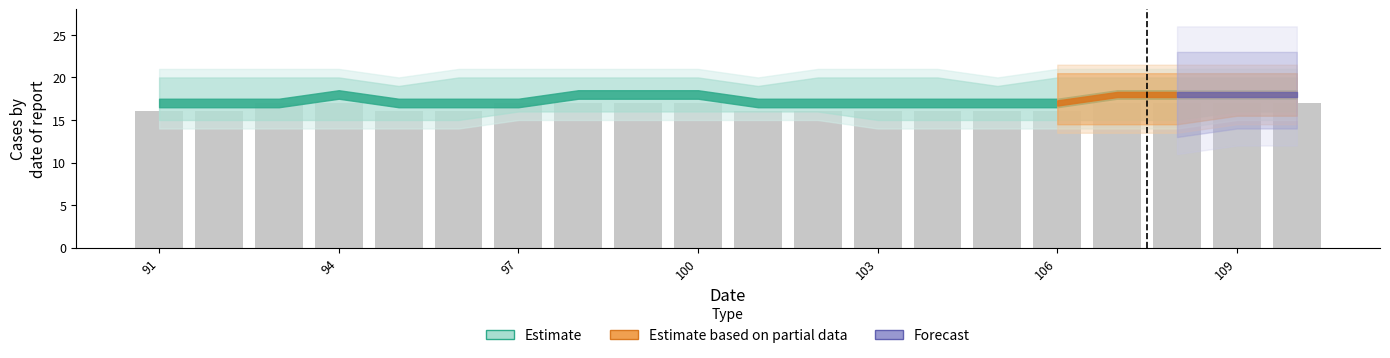

What is the sum of all values?

330